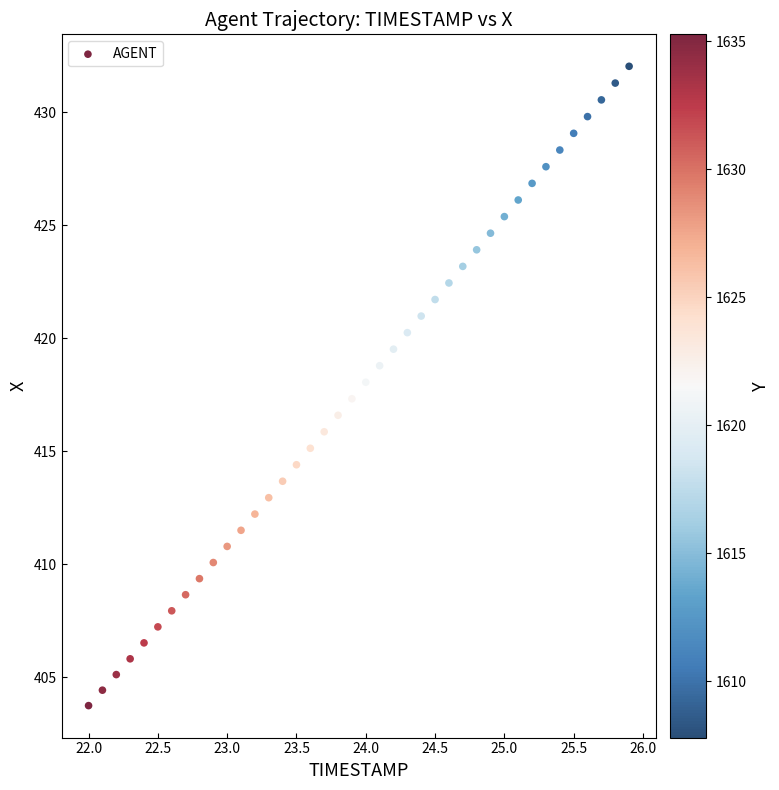

What is the range of X values (max minus min)?

3.9